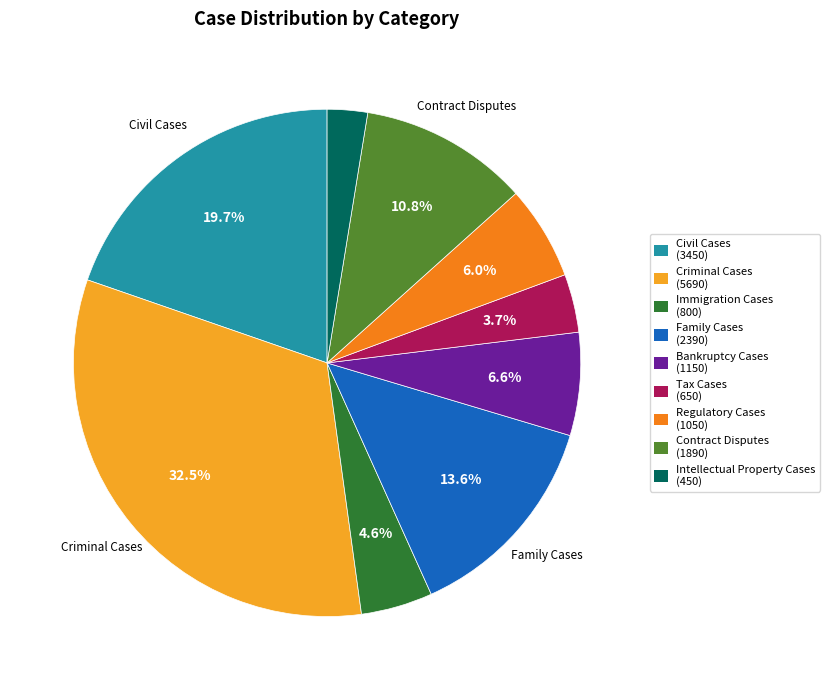

To the nearest percent, what is the difference between the largest and smallest slice percentages?

30%